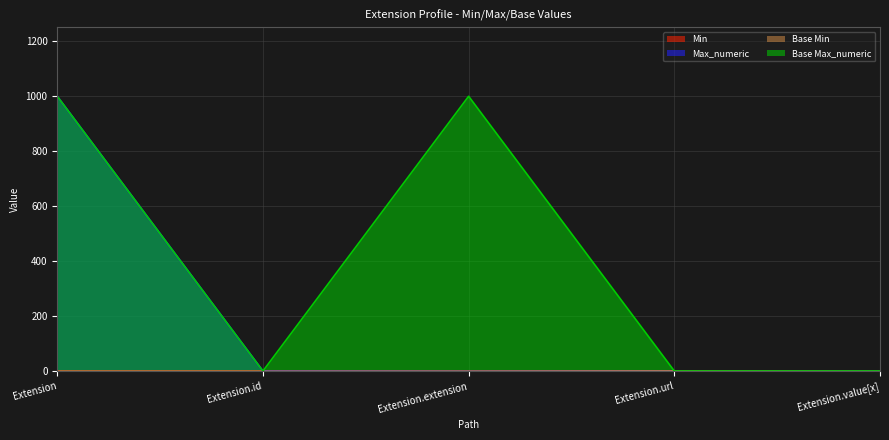

True or false: Base Min and Max_numeric cross at least once.

False